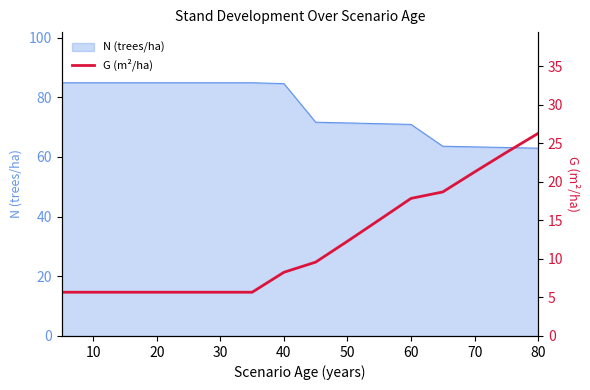

What is the minimum value for N (trees/ha)?

63.0